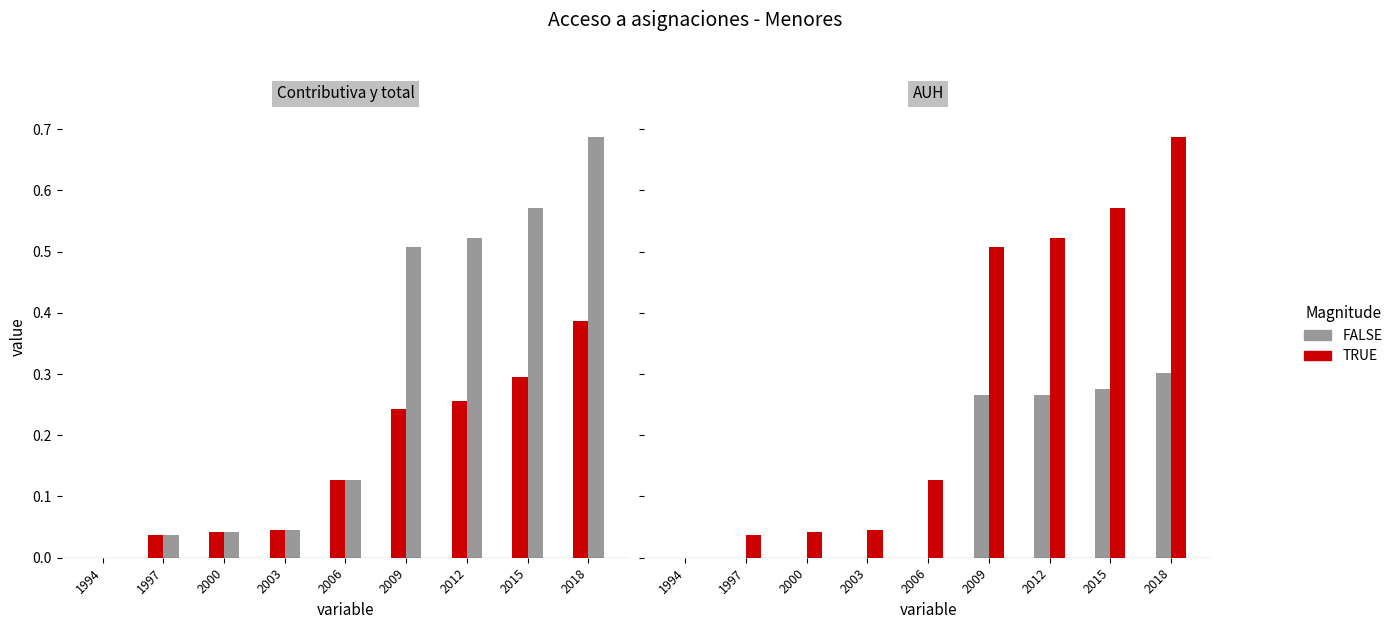

How many data points in Menores con acceso a una asignacion contributiva are above 0?

8